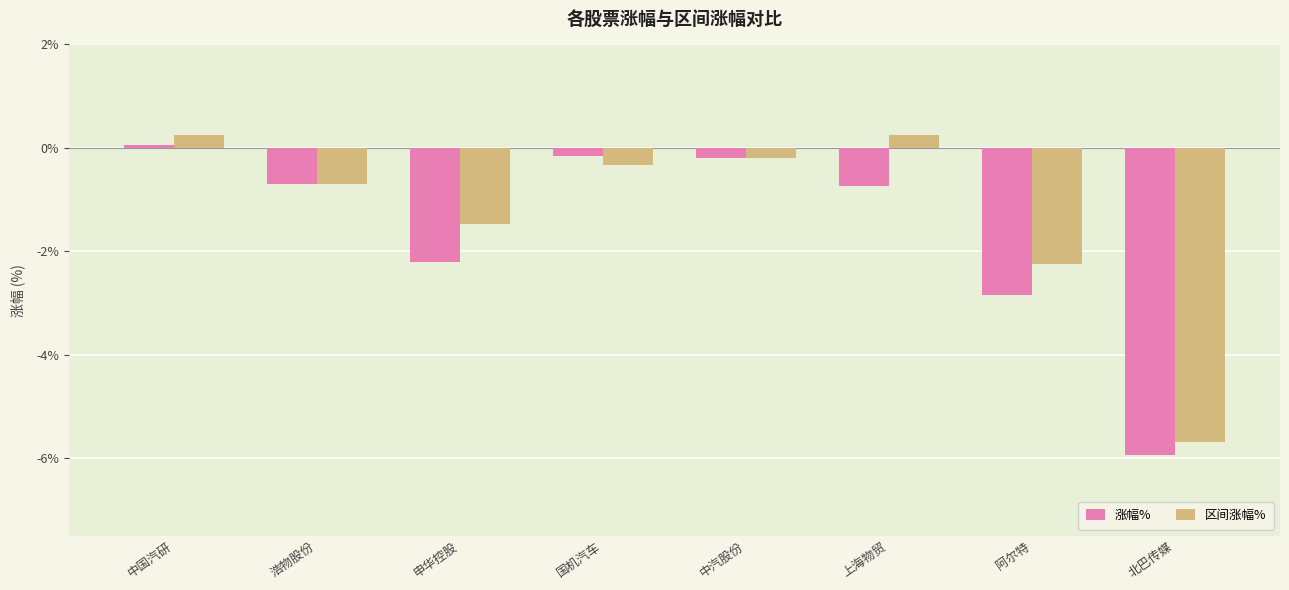

What is the difference between the highest and lowest values at 中国汽研?

0.2